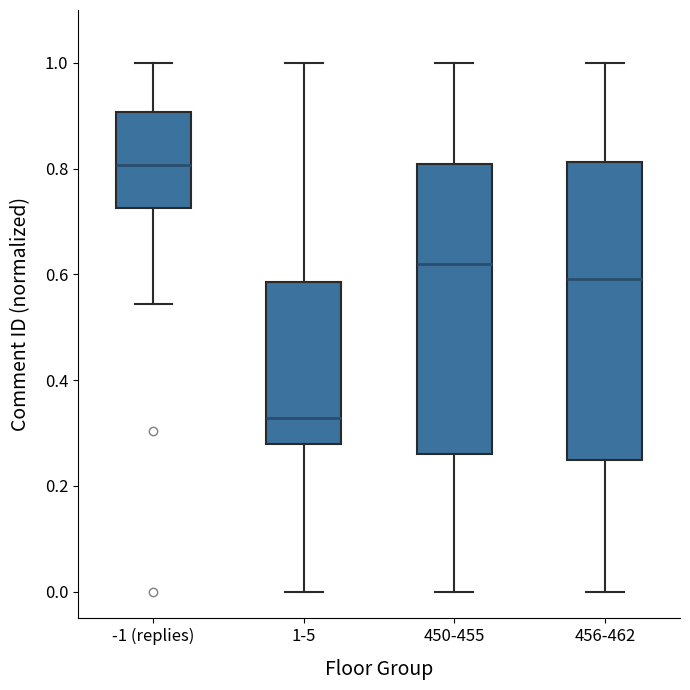

Reading left to right, read every box against the y-axis: the position of its median line, the range the box covers, and the ends of its whiskers. The values are not printed on the chart, so give them approximately, as read against the axis.

-1 (replies): median 0.80, box 0.72 to 0.90, whiskers 0.54 to 1.00
1-5: median 0.32, box 0.28 to 0.58, whiskers 0.00 to 1.00
450-455: median 0.62, box 0.26 to 0.80, whiskers 0.00 to 1.00
456-462: median 0.60, box 0.24 to 0.82, whiskers 0.00 to 1.00